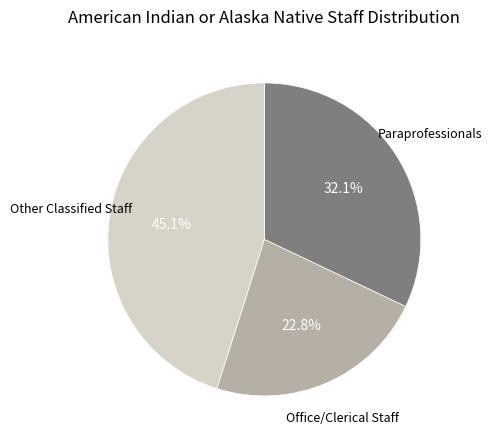

Is there a majority slice in this chart?

No